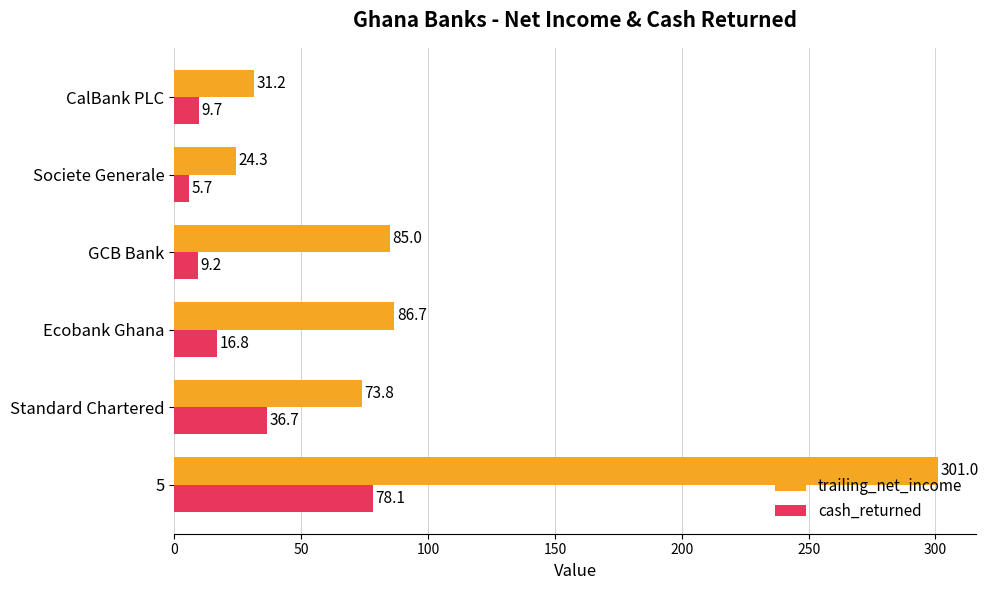

What is the difference between the highest and lowest values at CalBank PLC?

21.5